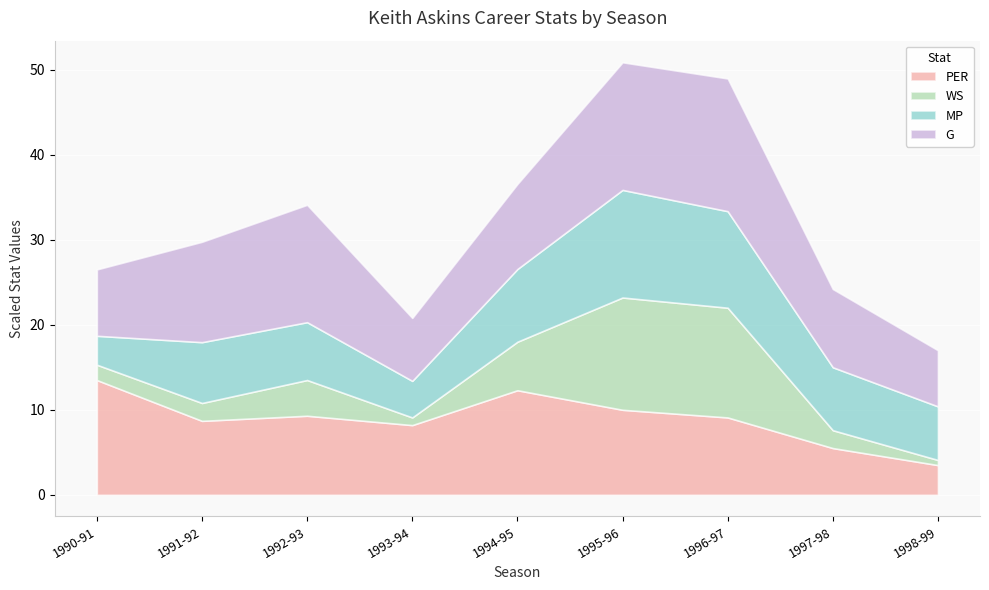

What is the highest value of the PER series?

13.5